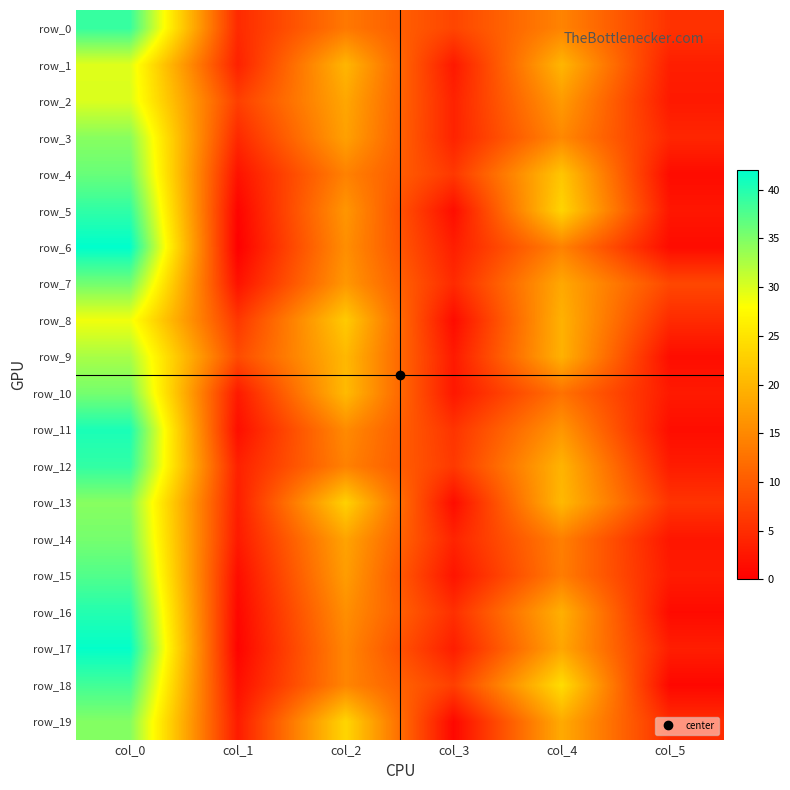

At which label does row_4 reach its minimum?

col_5